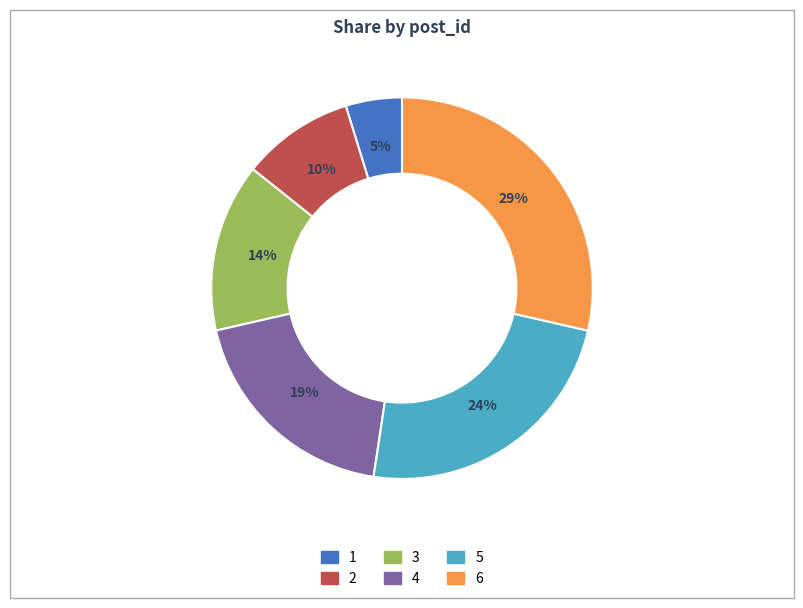

Do 4 and 6 together represent more than half of the pie?

No